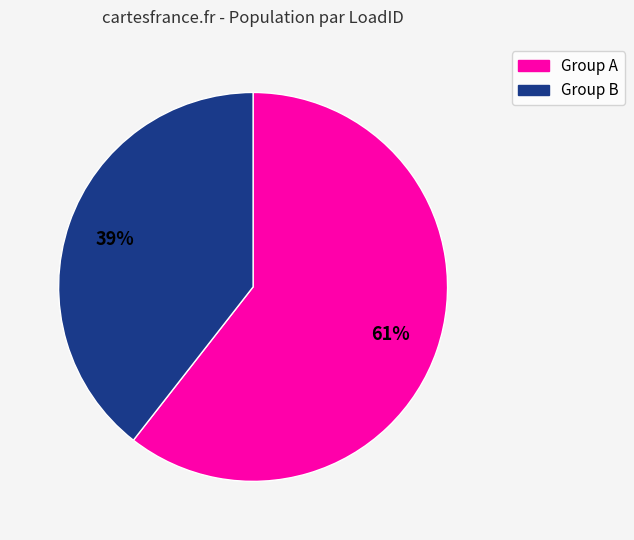

Is there a majority slice in this chart?

Yes